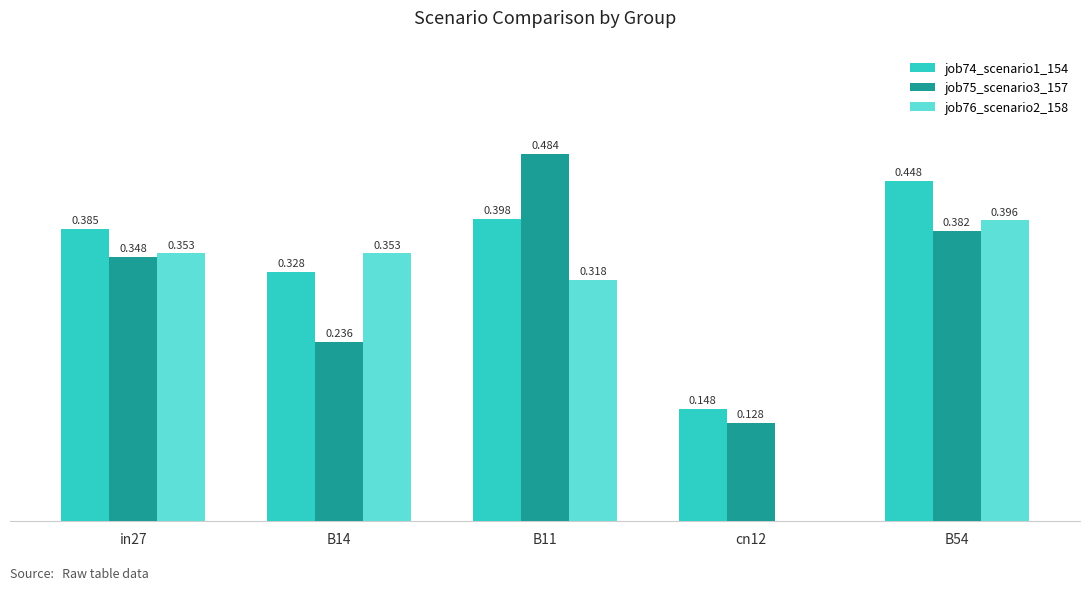

Is the value of job74_scenario1_154 at B54 greater than the value of job76_scenario2_158 at B14?

Yes